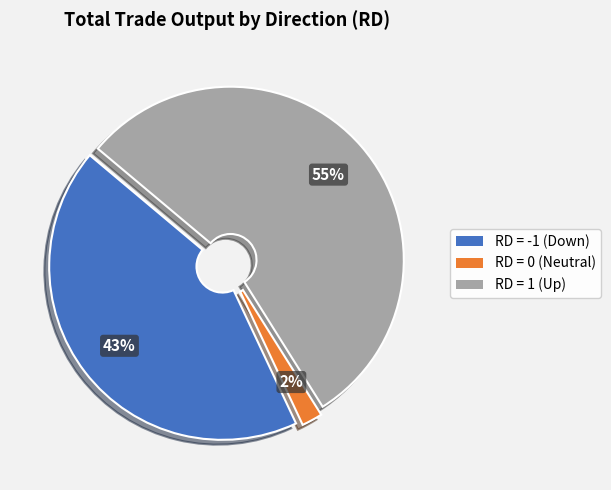

To the nearest percent, what is the difference between the largest and smallest slice percentages?

53%